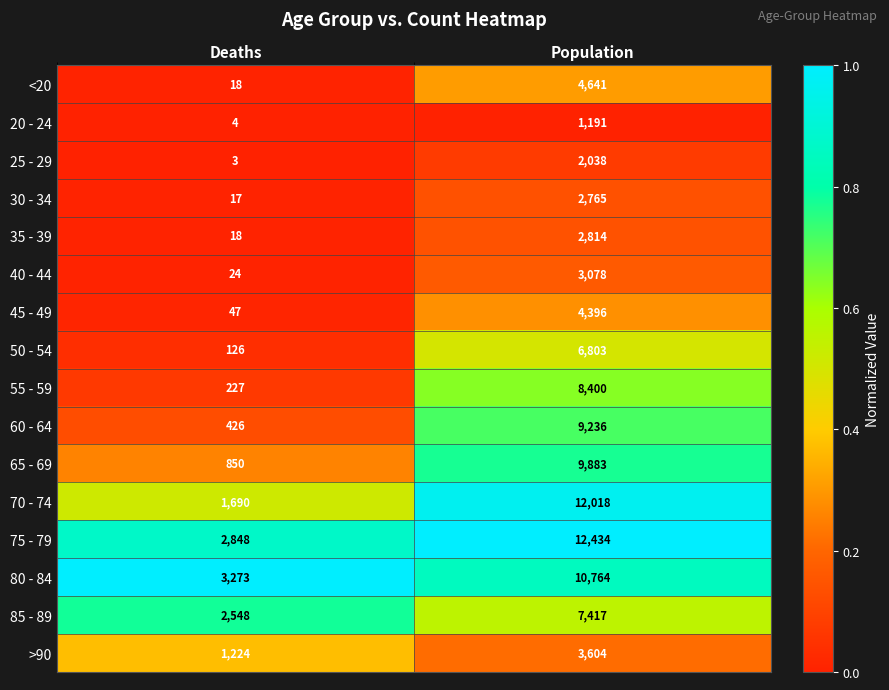

Which series has the largest range (max minus min)?

70 - 74